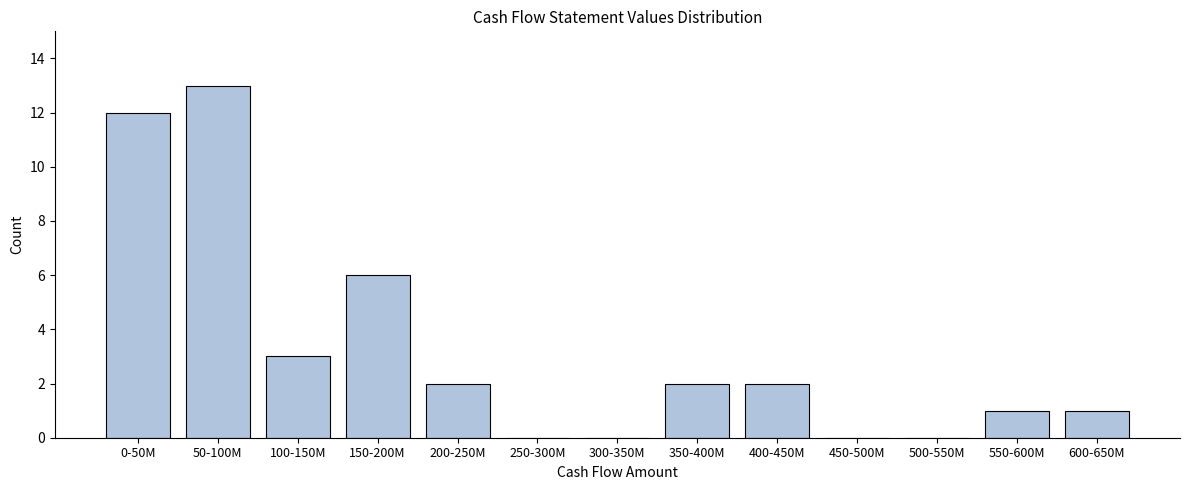

Reading left to right, extract all data points from this chart.

0-50M=12	50-100M=13	100-150M=3	150-200M=6	200-250M=2	250-300M=0	300-350M=0	350-400M=2	400-450M=2	450-500M=0	500-550M=0	550-600M=1	600-650M=1